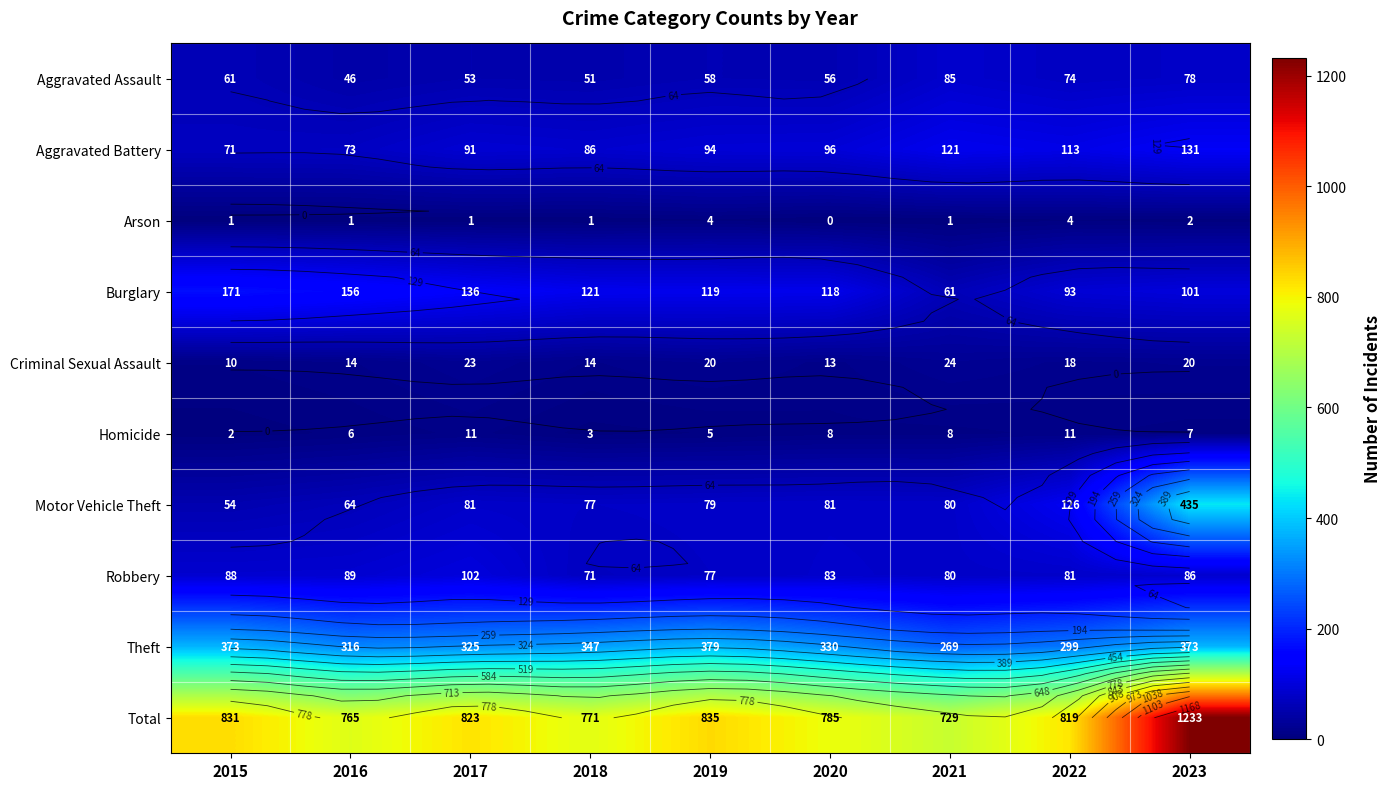

What is the difference between the highest and lowest values at 2023?

1231